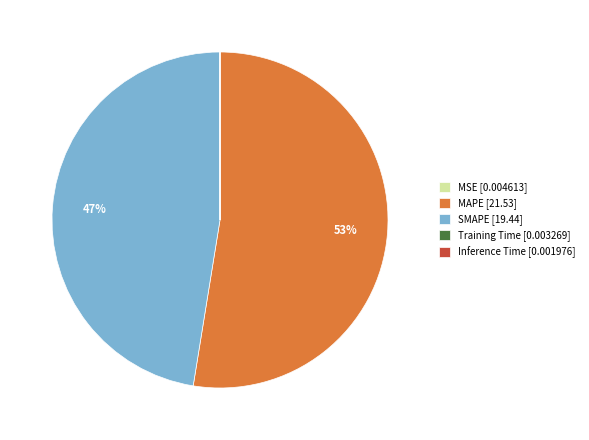

To the nearest percent, what is the average slice percentage?

20%